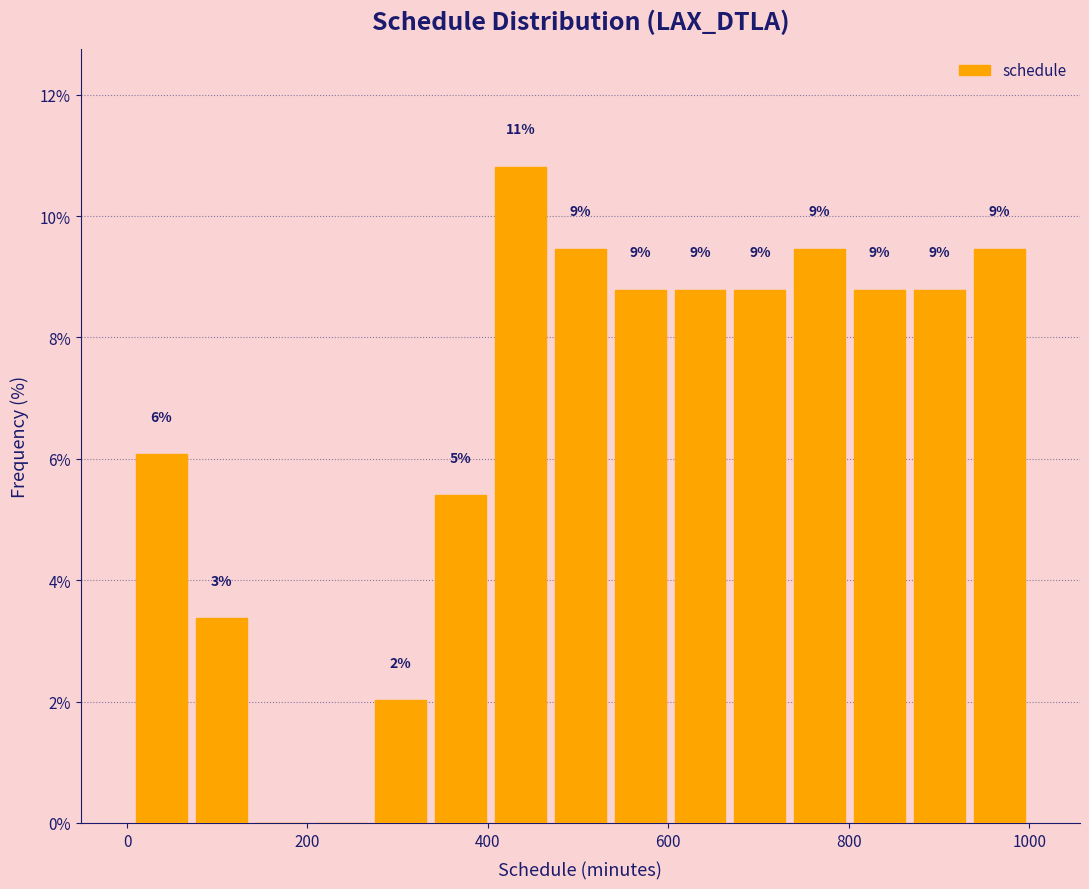

Around what value on the x-axis is the tallest bar? Give the approximate position of its centre, as read against the axis.

440